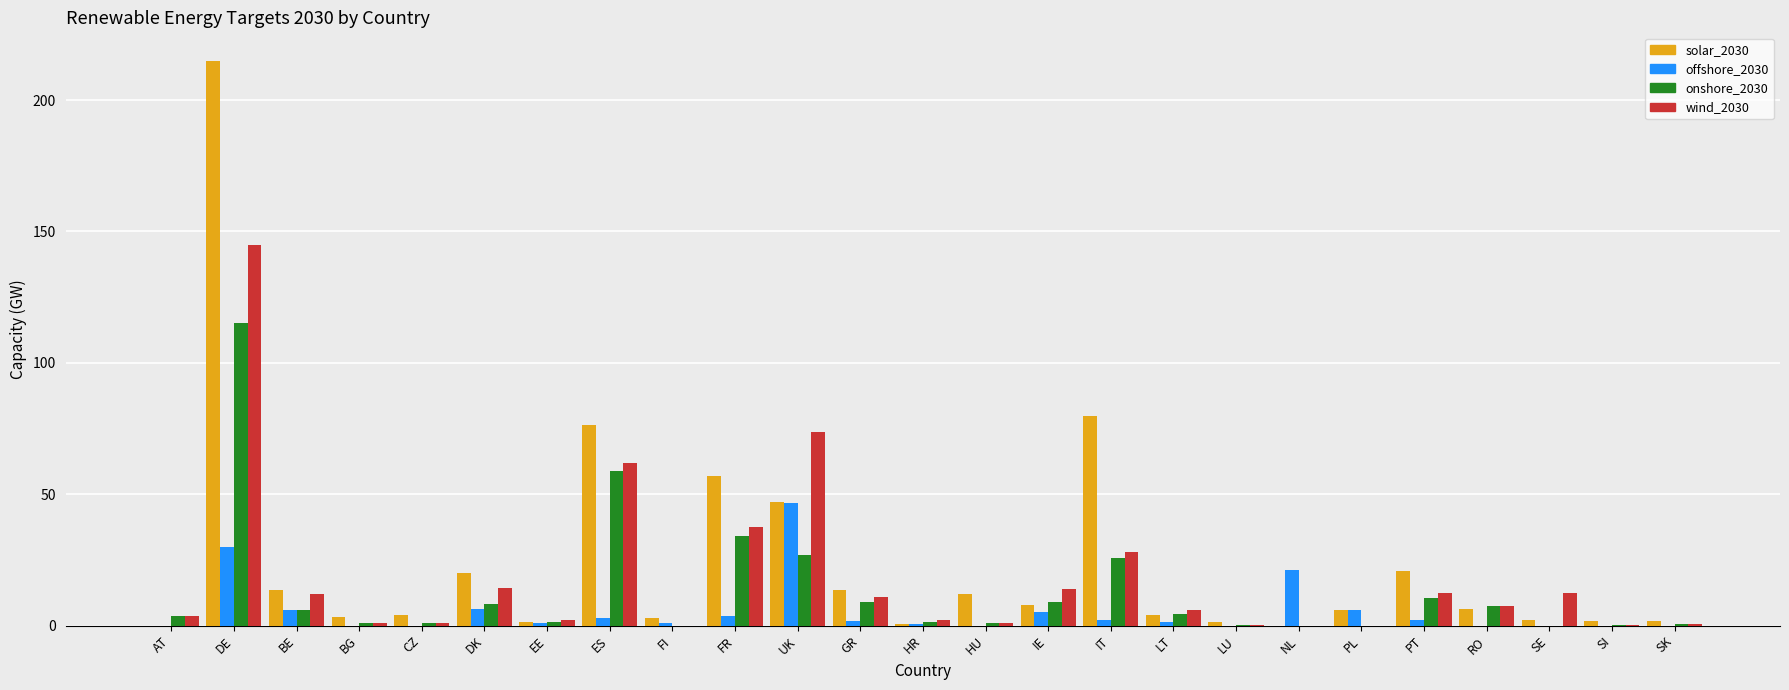

At which category does the chart reach its peak across all series?

DE